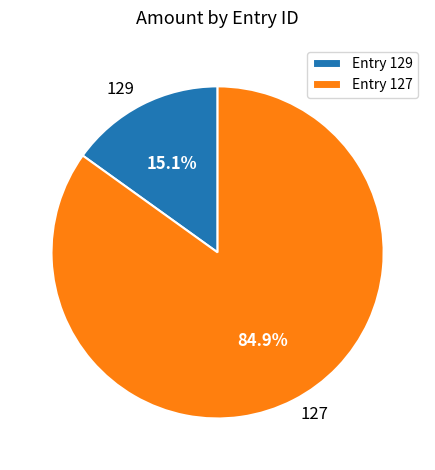

Rank the categories by value from highest to lowest.

127, 129